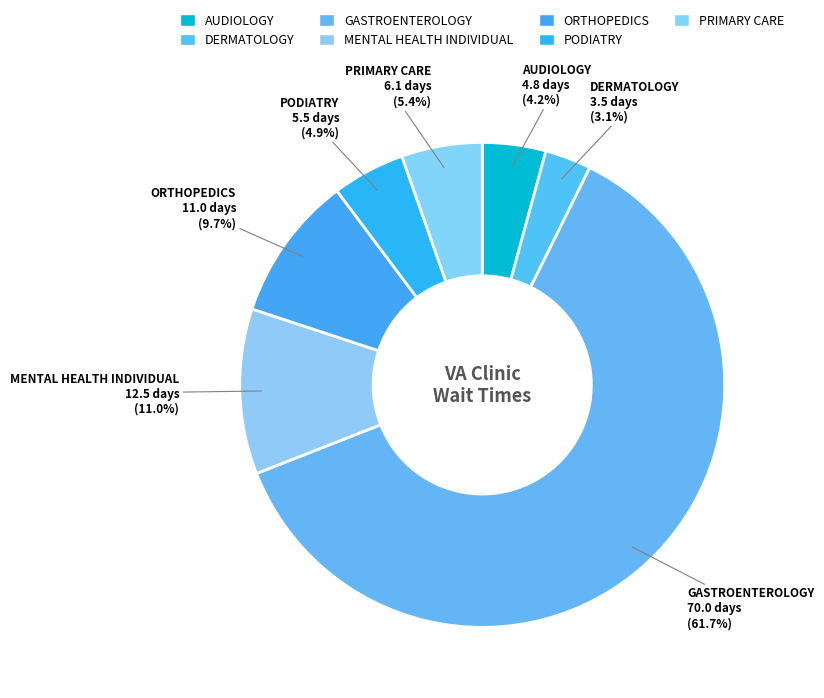

Between GASTROENTEROLOGY and AUDIOLOGY, which is larger?

GASTROENTEROLOGY